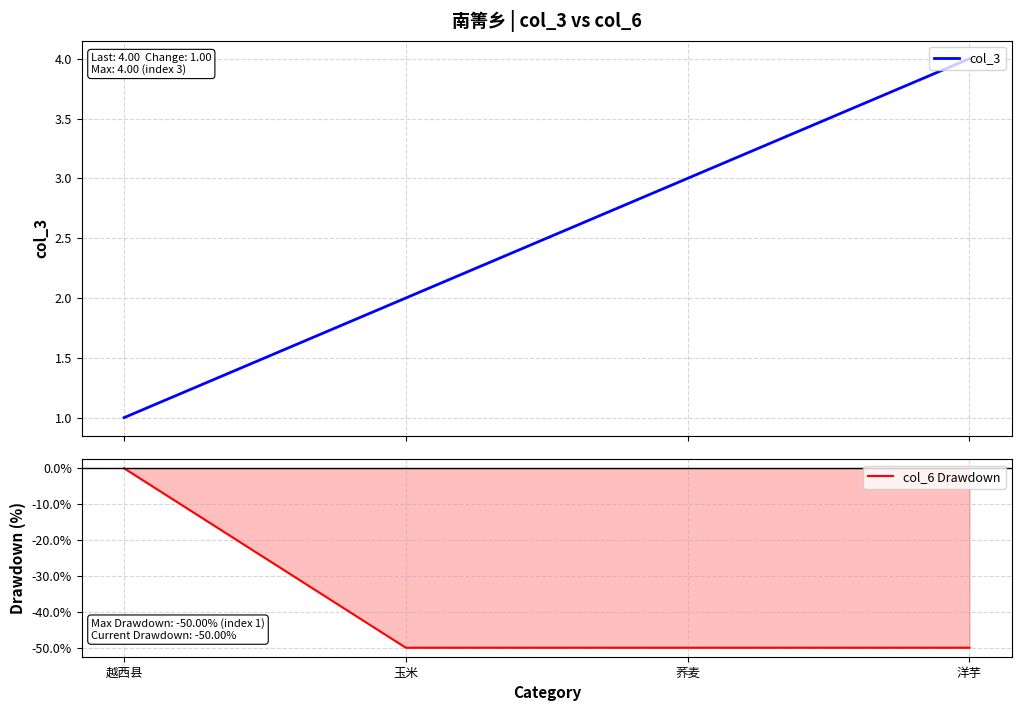

At which label does col_3 reach its peak?

洋芋